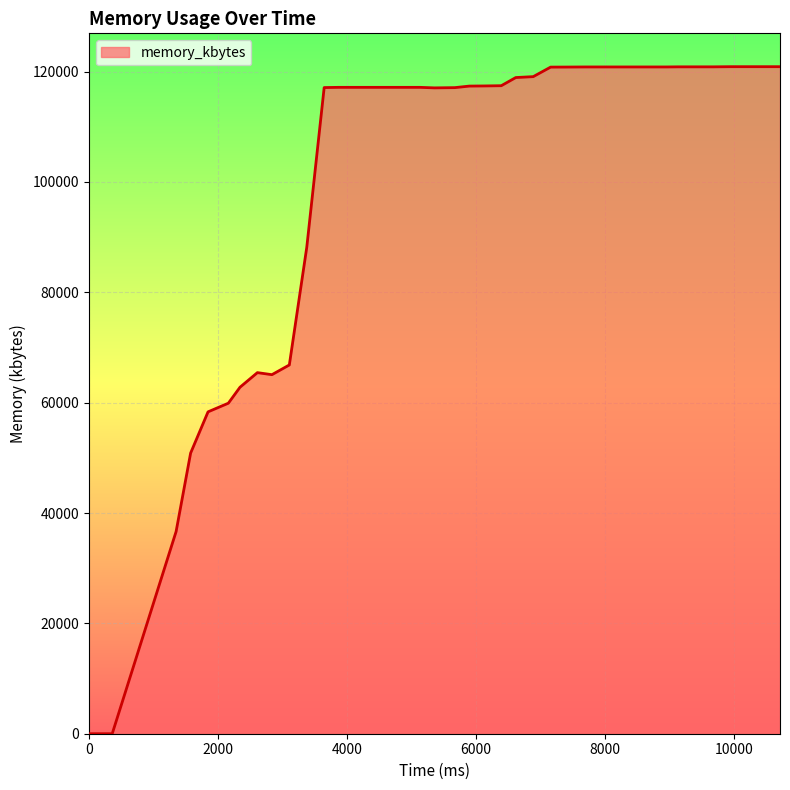

What is the difference between the maximum and minimum values?

120892